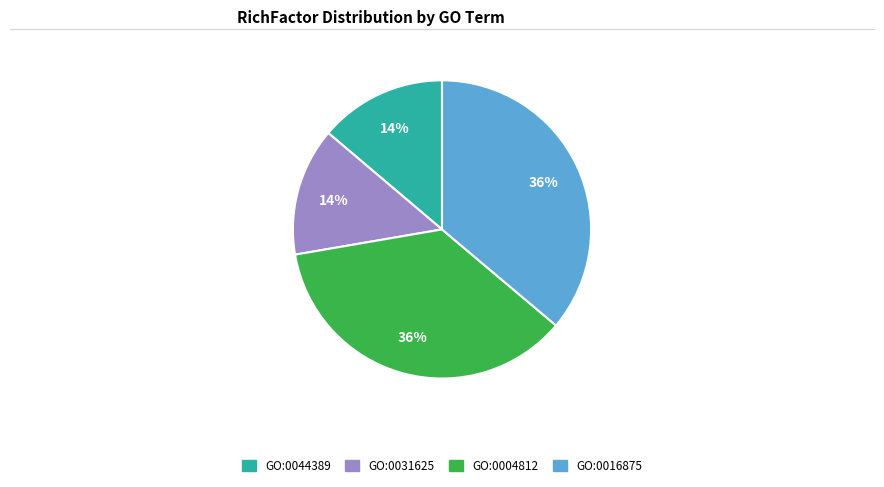

To the nearest percent, what is the difference between the largest and smallest slice percentages?

22%